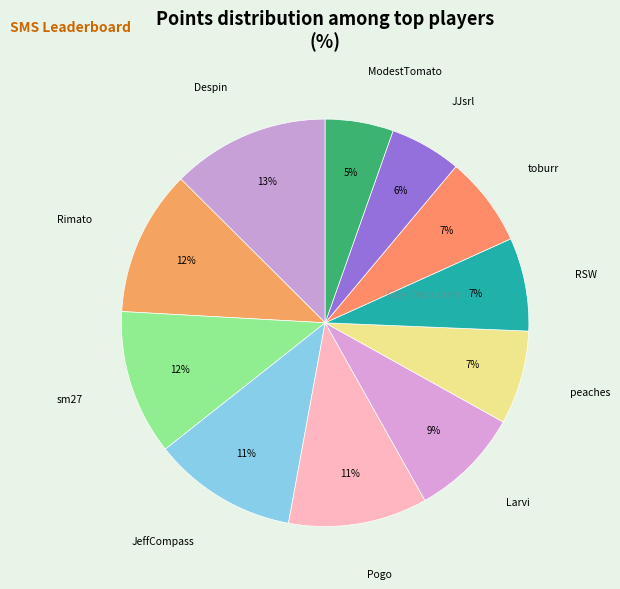

Is there a majority slice in this chart?

No